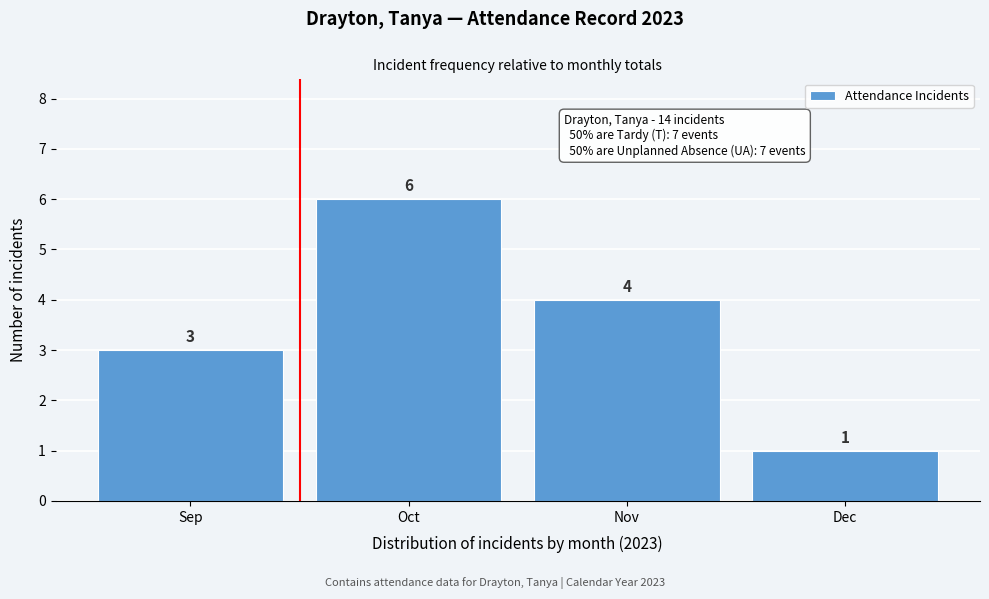

Reading left to right, extract all data points from this chart.

3	6	4	1